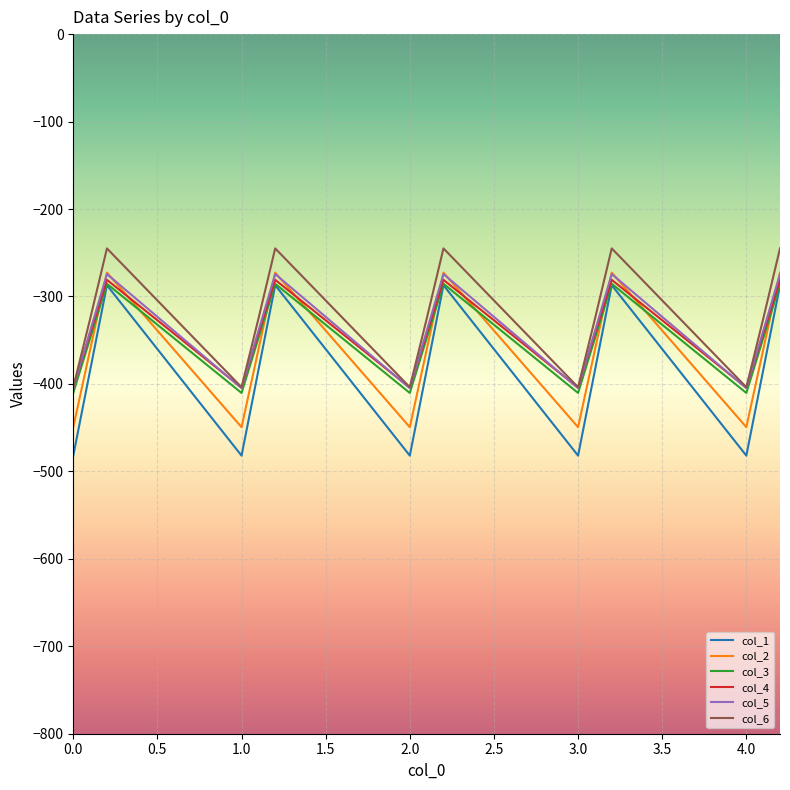

What is the difference between the maximum and minimum values in the col_5 series?

130.5